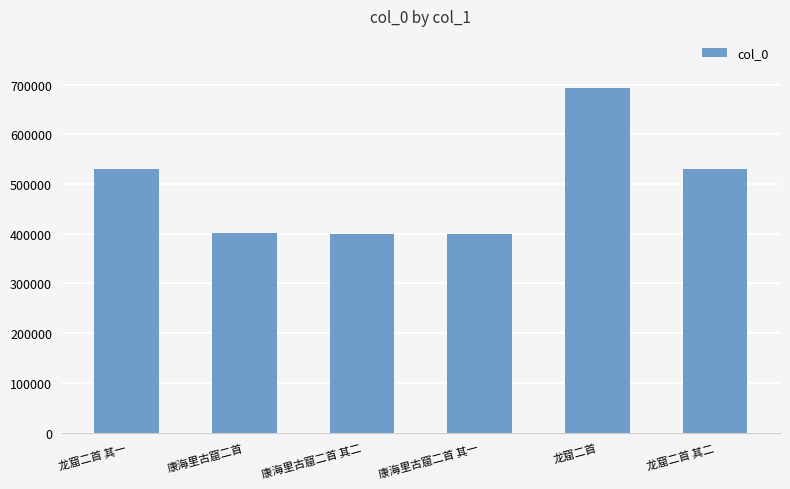

How many data points are less than 529533?

3